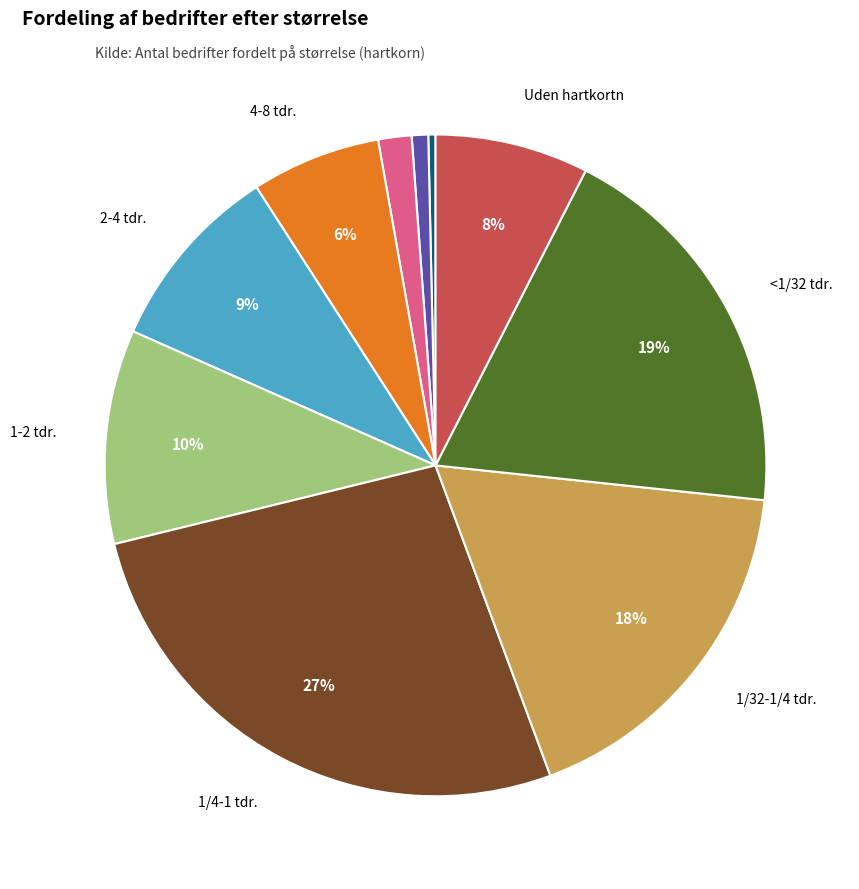

To the nearest percent, what is the average slice percentage?

10%